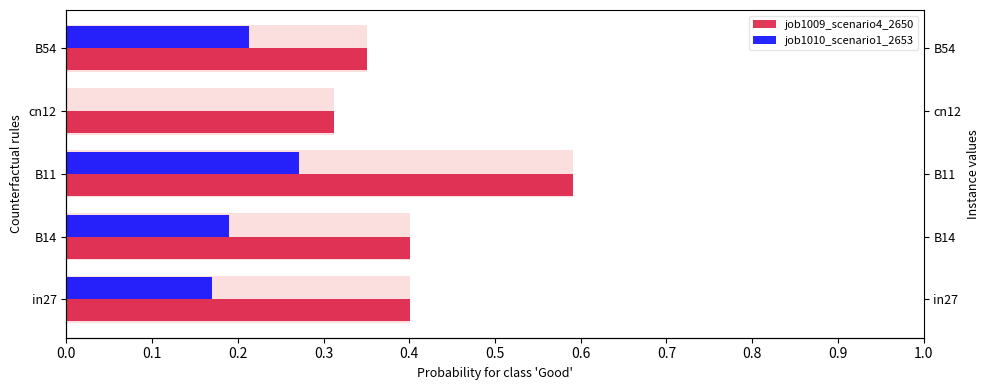

Between B54 and cn12, which is larger?

B54